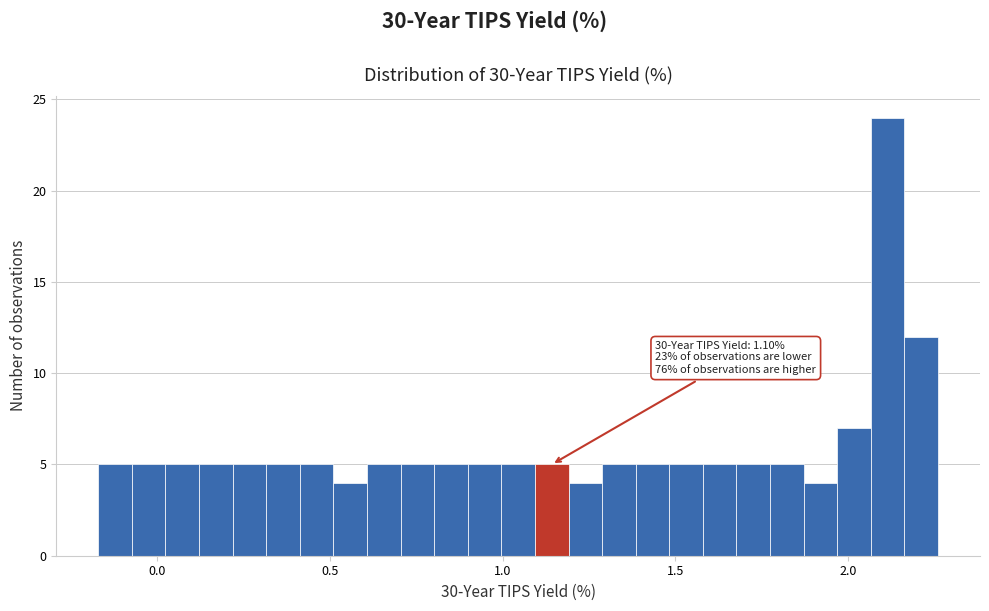

Around what value on the x-axis is the tallest bar? Give the approximate position of its centre, as read against the axis.

2.10